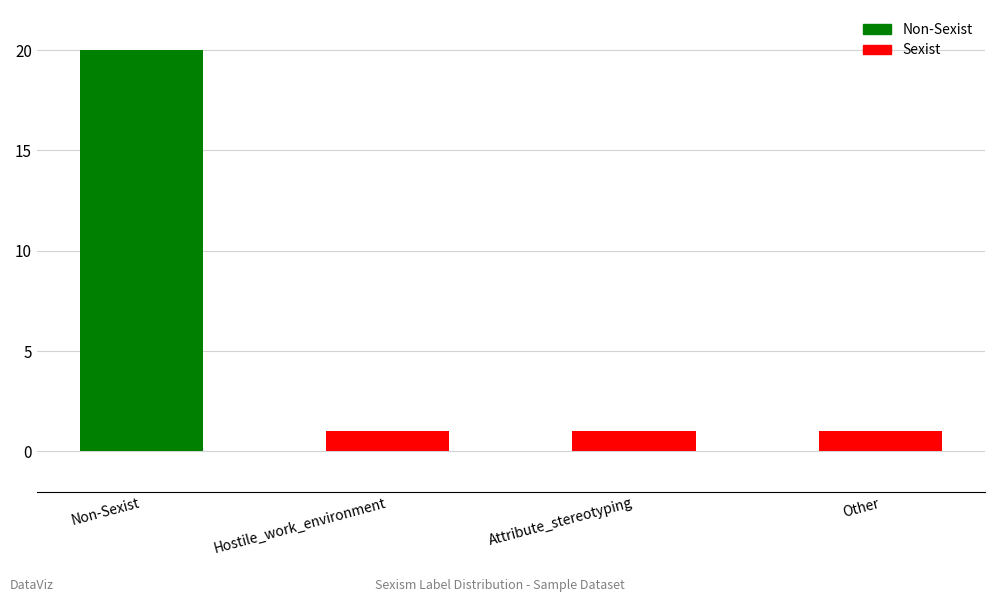

What is the label of the 3rd bar from the right?

Hostile_work_environment